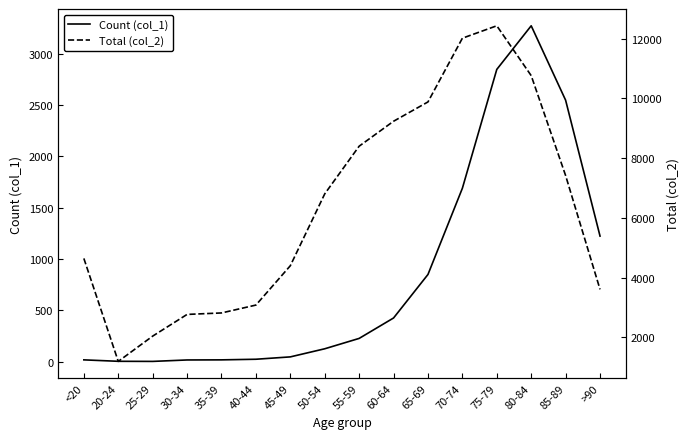

How many distinct data groups are displayed?

2